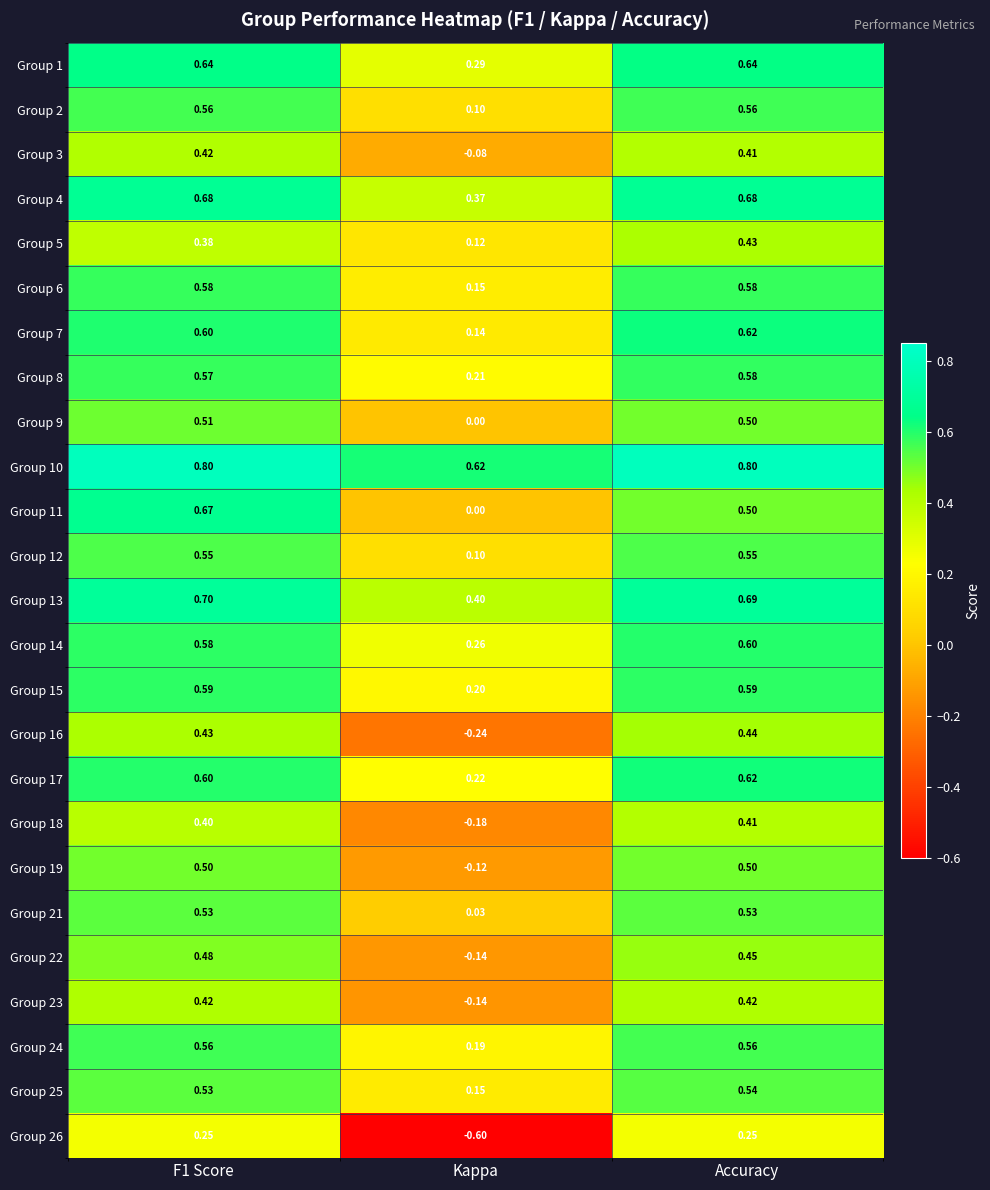

Where is Group 13 nearest to the value 0?

Kappa